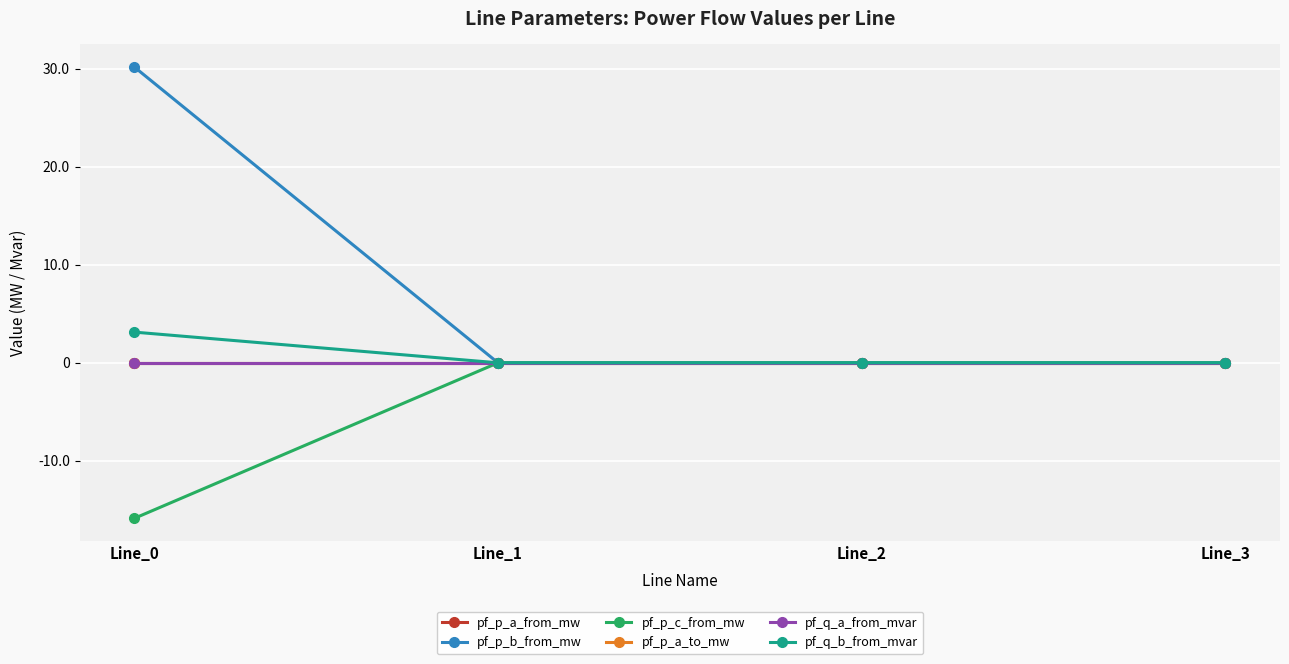

What is the average value of the pf_q_b_from_mvar series?

0.8